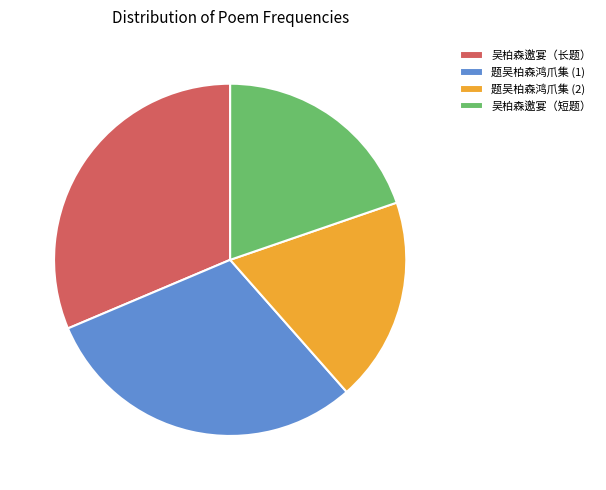

How many slices are in this pie chart?

4